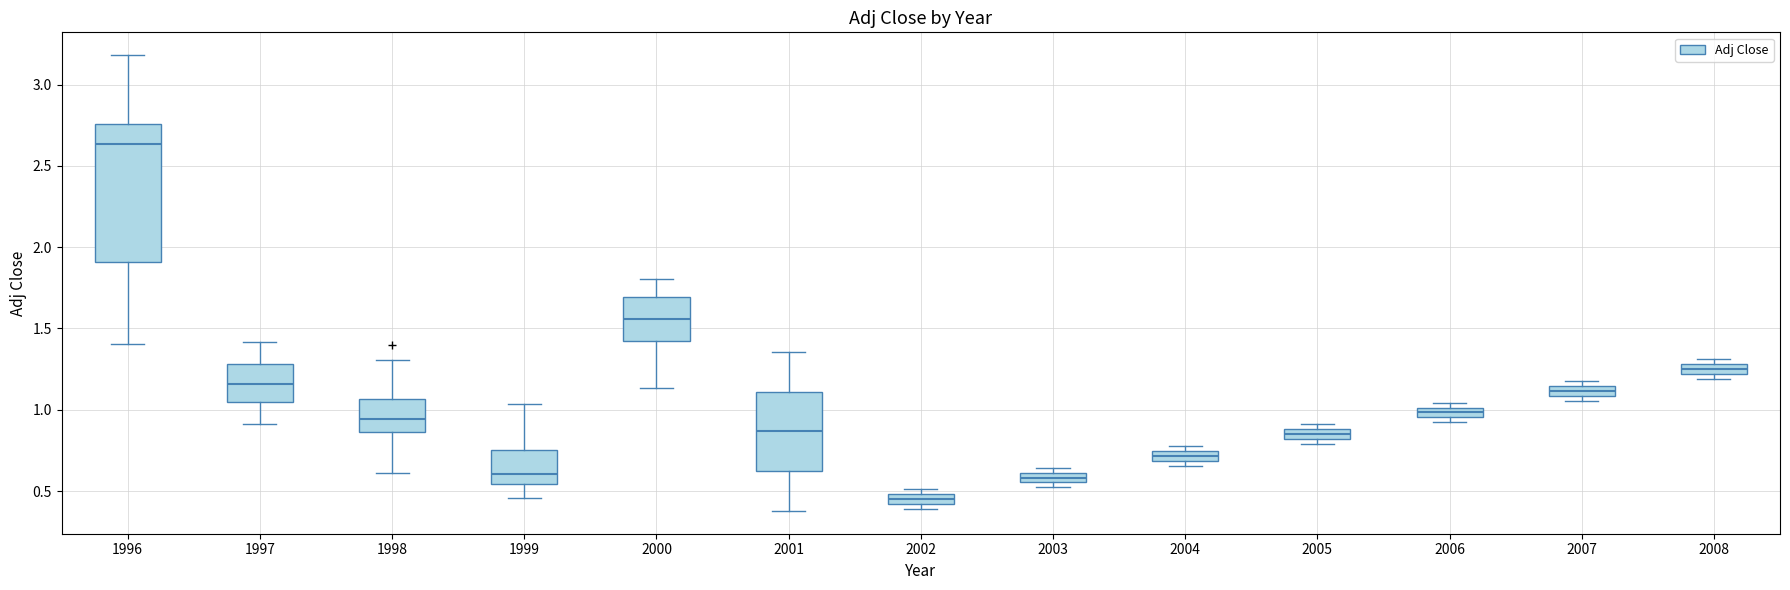

Where is the lower edge of the box at x = 2004 on the y-axis? The values are not printed on the chart, so give them approximately, as read against the axis.

0.70